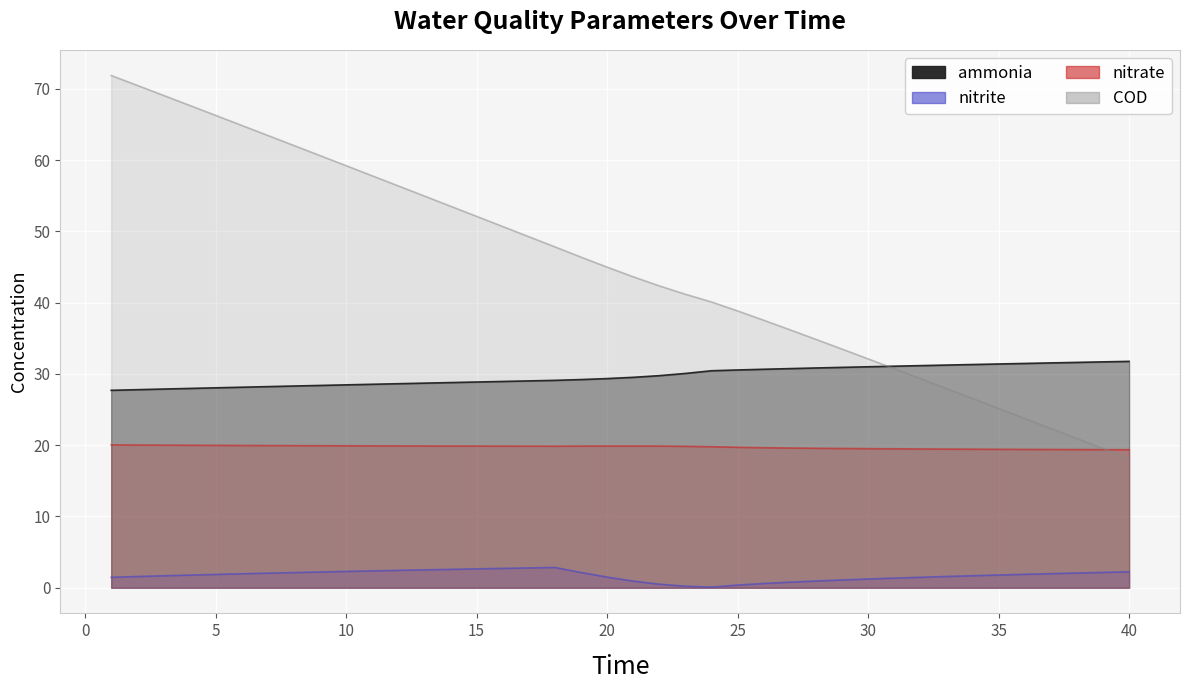

What is the highest value of the COD series?

71.9